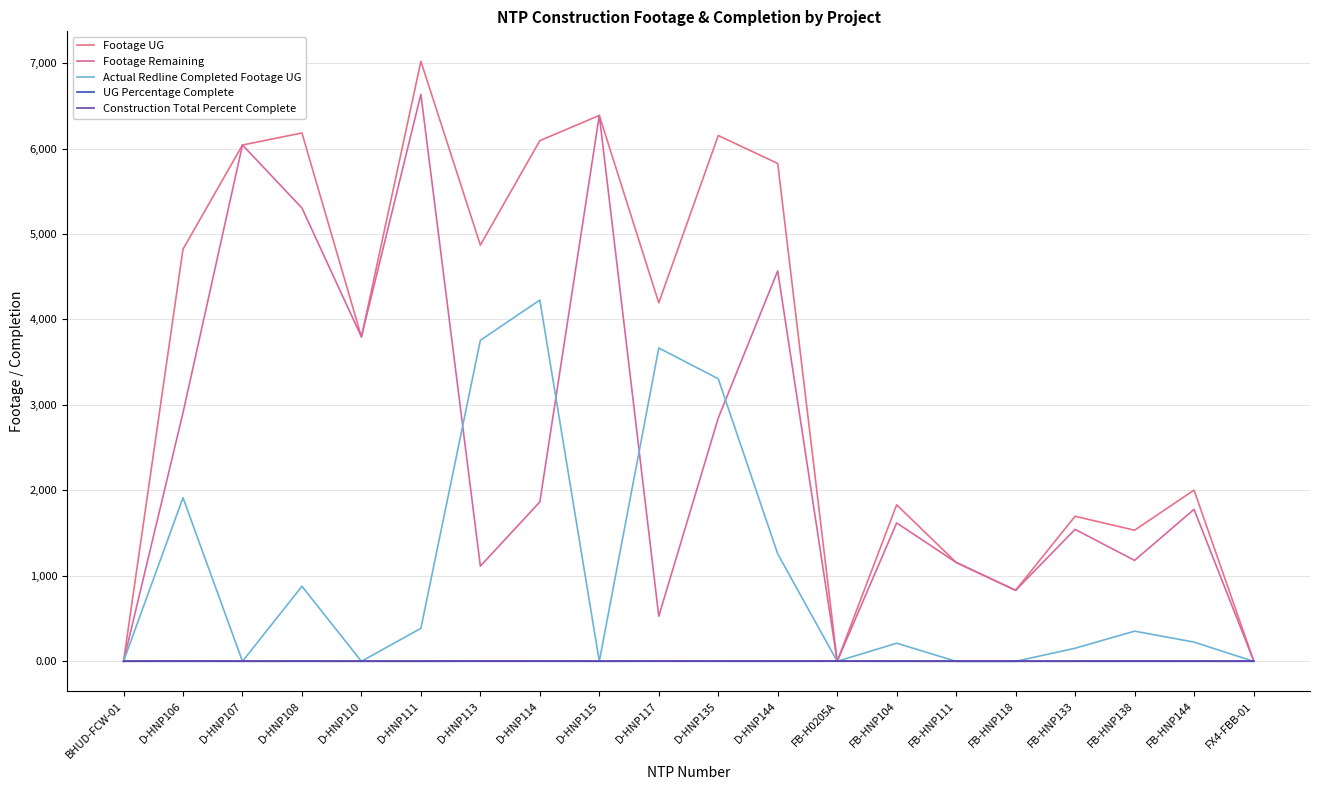

Which series has the largest range (max minus min)?

Footage UG